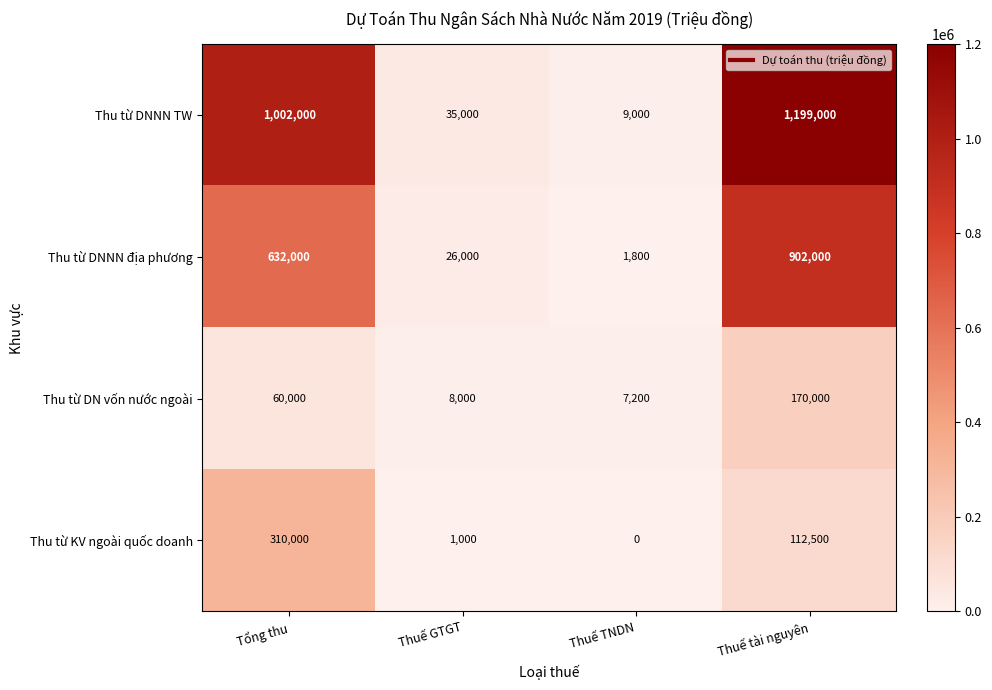

What value does the Thu từ DNNN TW series have at Tổng thu, to the nearest 100?

1002000